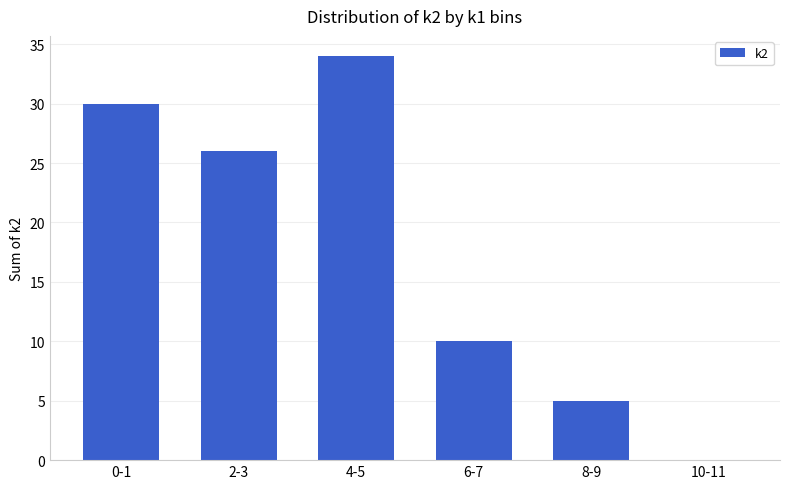

The value at 2-3 is 26. True or false?

True